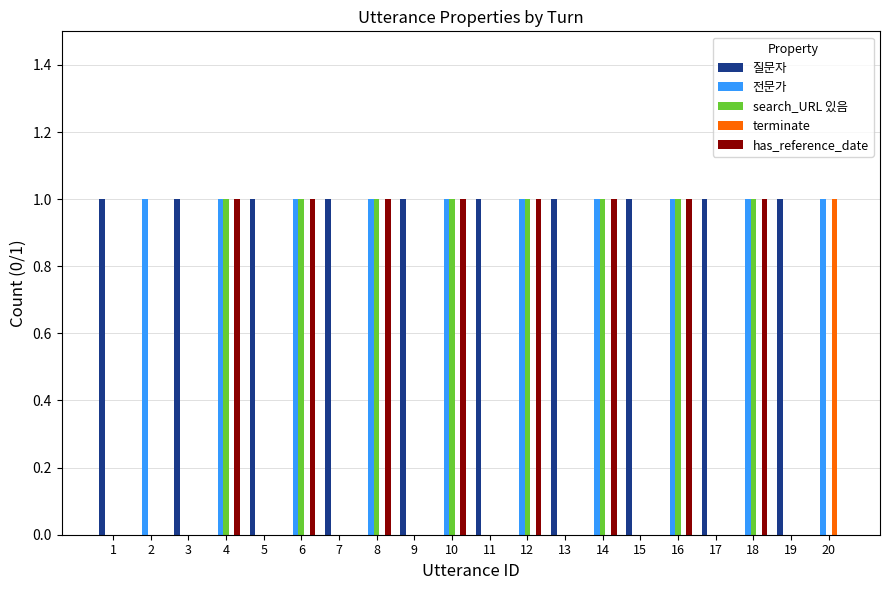

What is the sum of all 질문자 values?

10